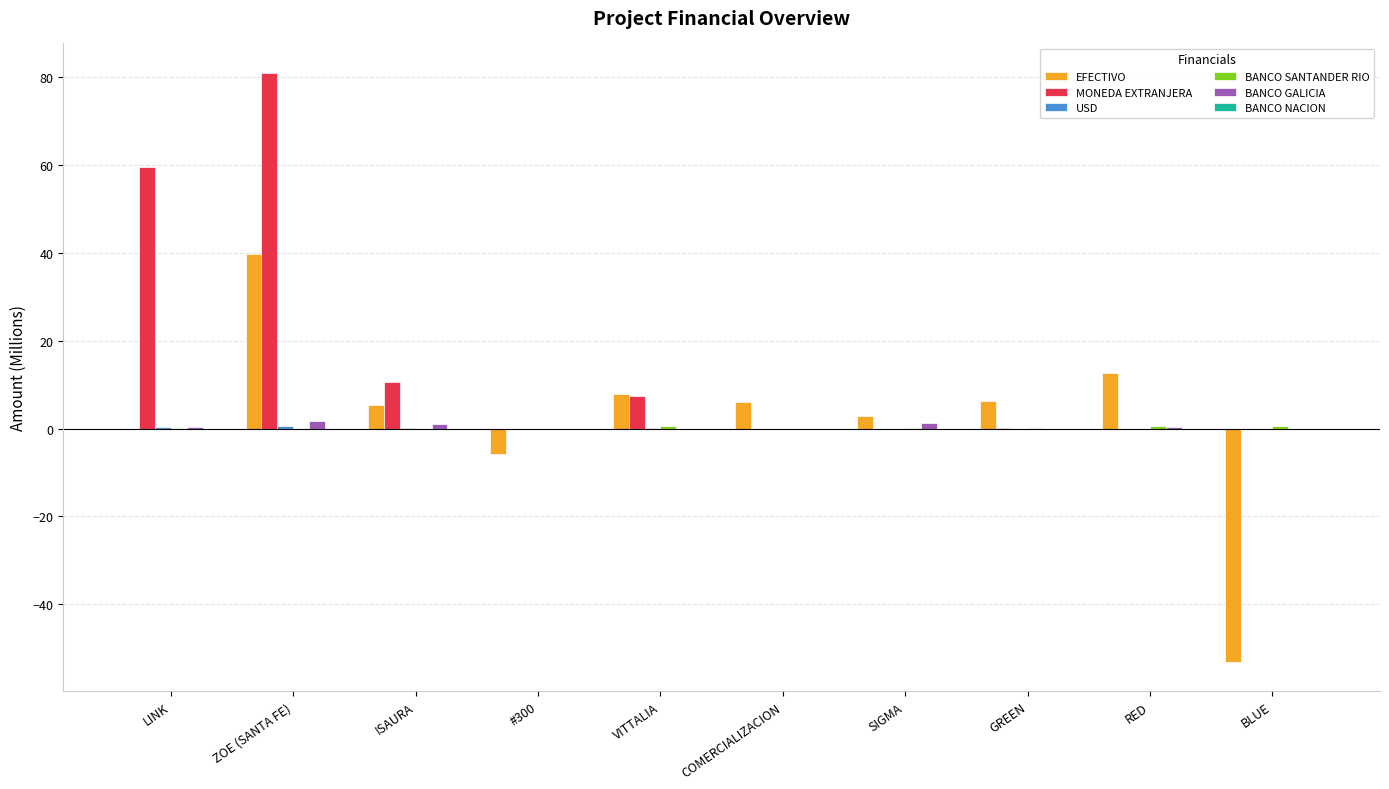

At which category is the sum across all series the highest?

ZOE (SANTA FE)